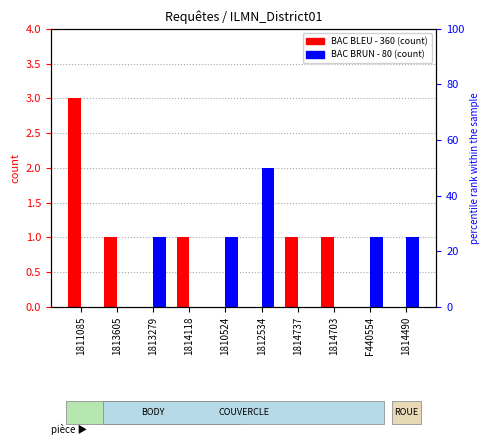

Which series changed the most between 1811085 and 1813605?

BAC BLEU - 360